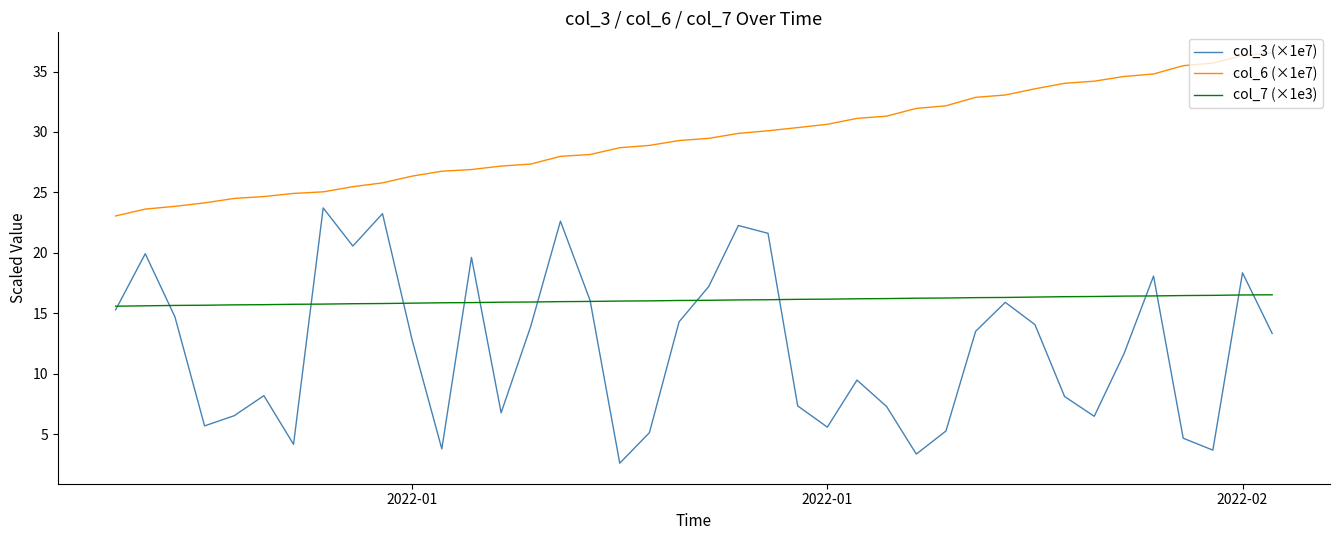

Which series has the widest spread of values?

col_3 (×1e7)